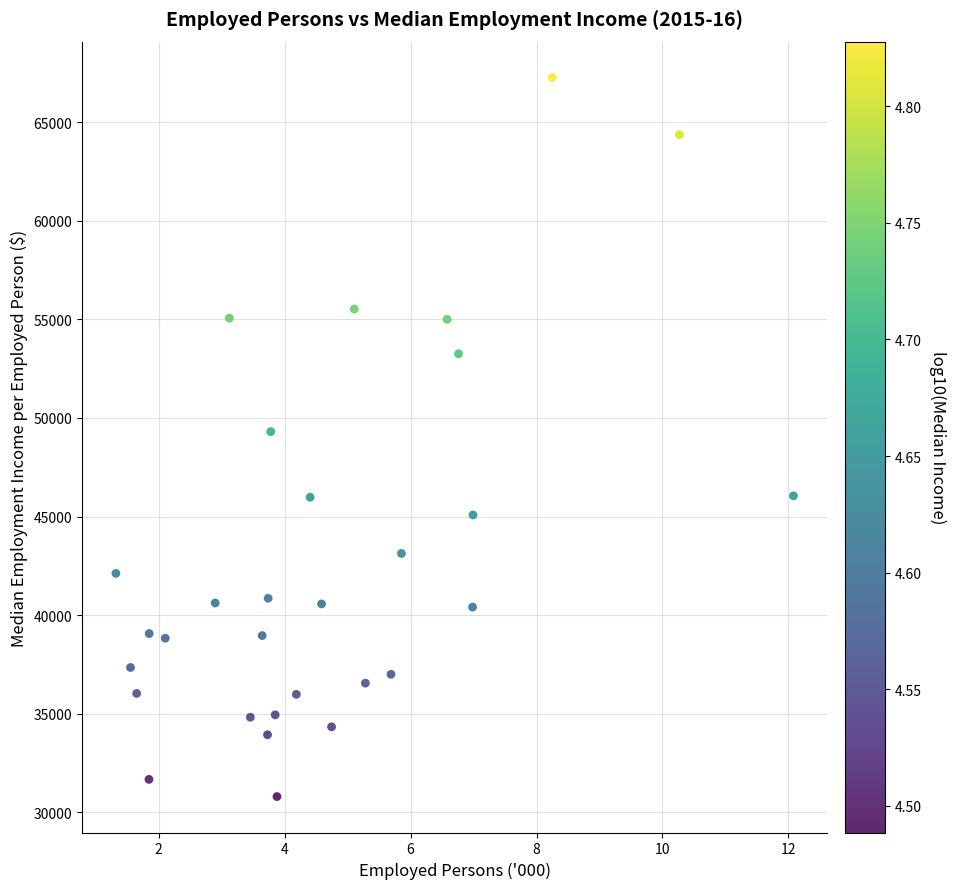

What is the range of X values (max minus min)?

10.8